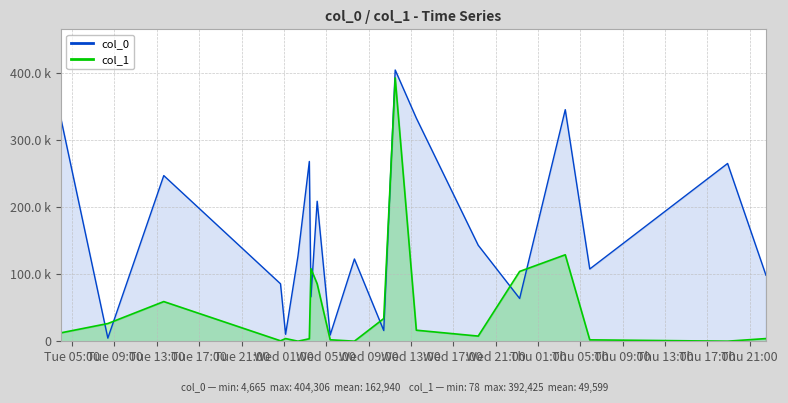

Read the col_1 value at 2012-07-05 03:34:40, to the nearest 100.

128900